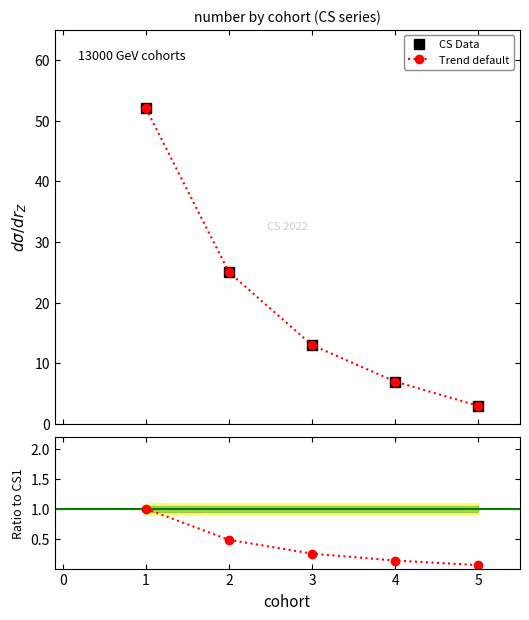

Which series changed the most between 2 and 3?

CS Data